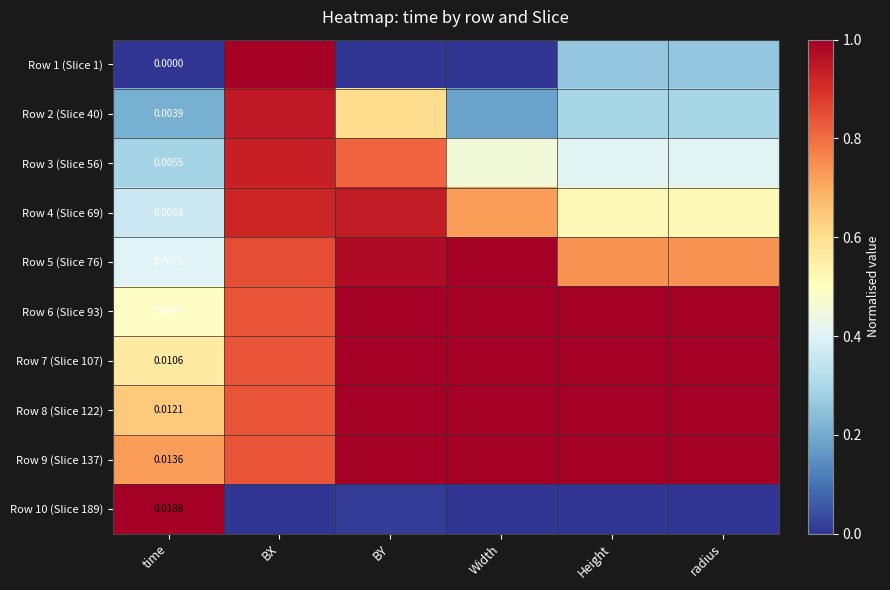

What is the difference between the second highest and second lowest values in the Row 9 (Slice 137) series?

0.2